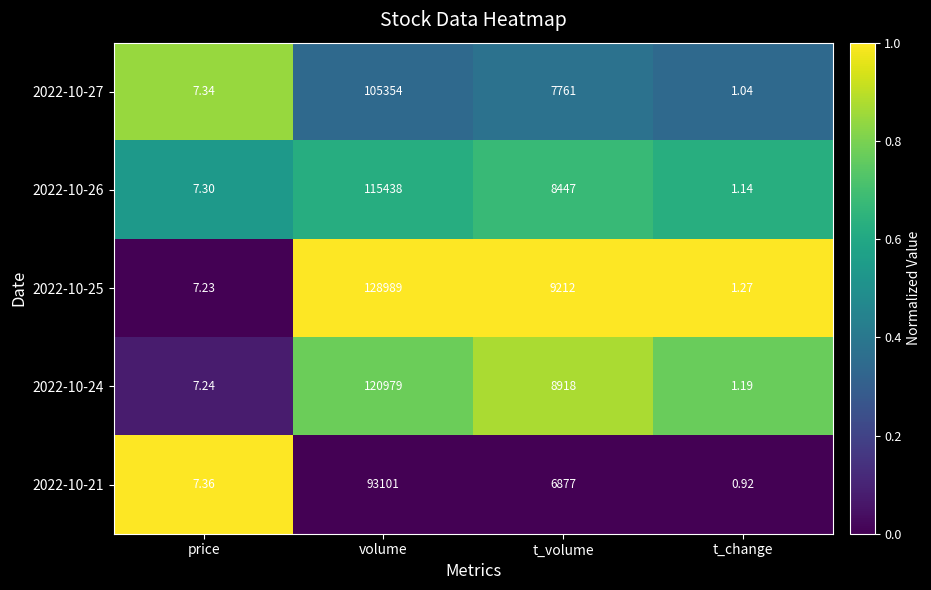

Rank the series at t_change from highest to lowest value.

2022-10-25, 2022-10-24, 2022-10-26, 2022-10-27, 2022-10-21